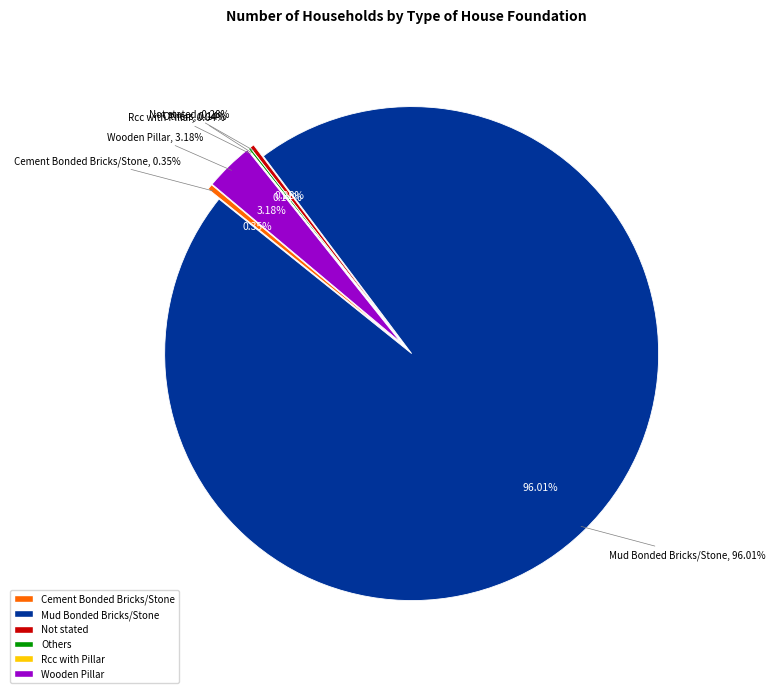

How many slices are in this pie chart?

6